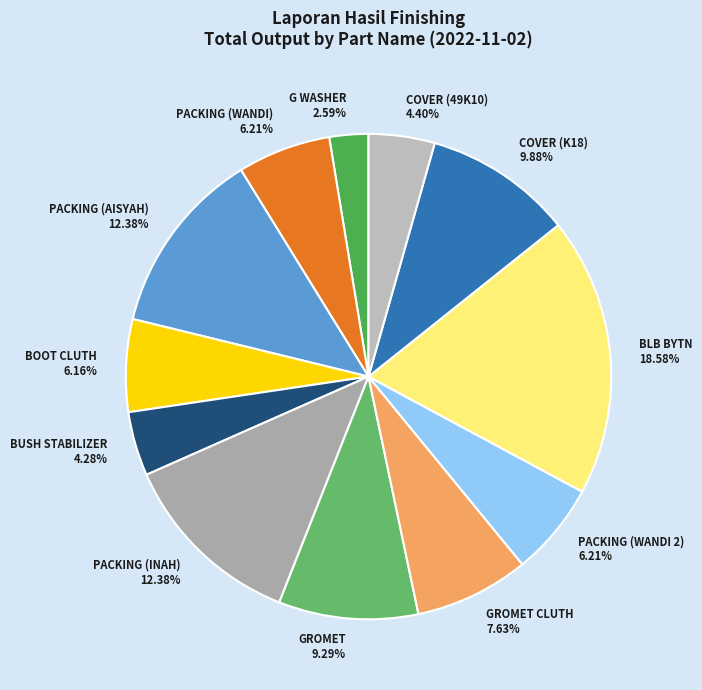

Which has a higher value, PACKING (WANDI) 6.21% or COVER (49K10) 4.40%?

PACKING (WANDI) 6.21%